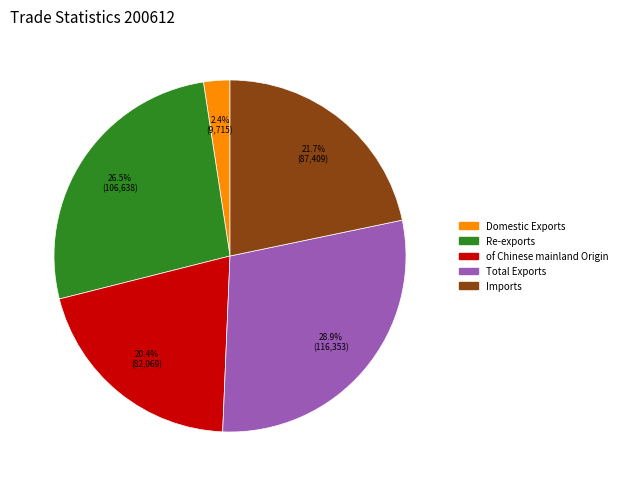

Approximately how many times larger is the value at Domestic Exports compared to Imports?

0.1